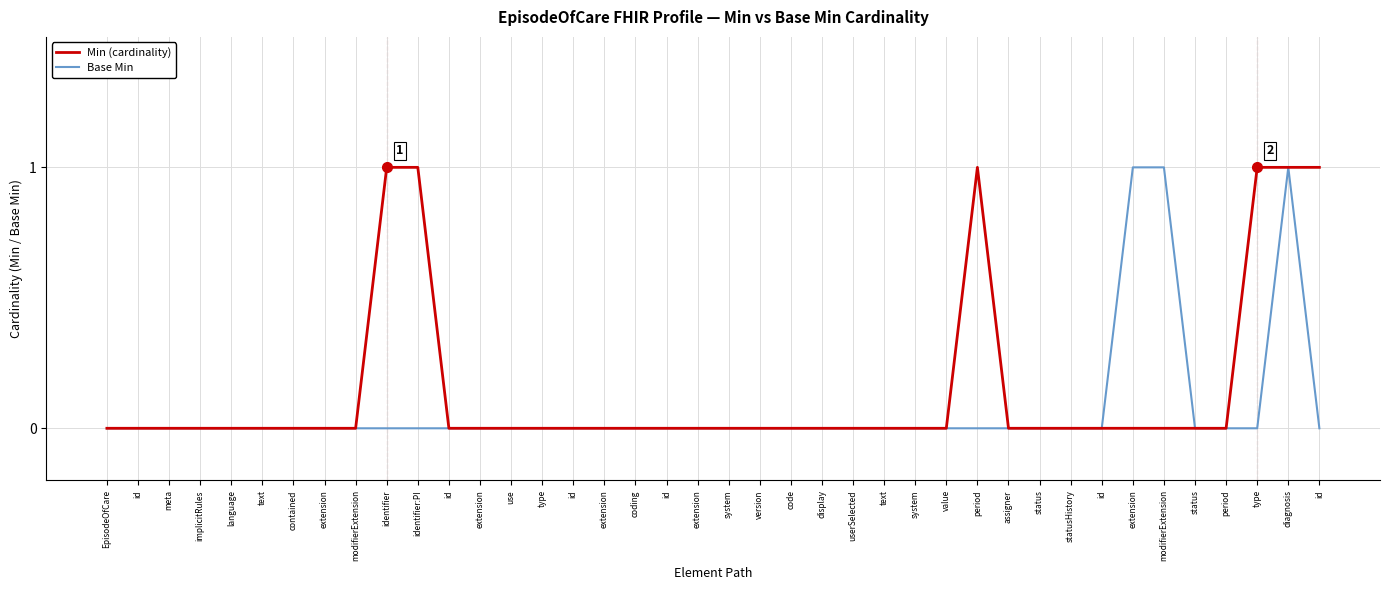

What is the highest value of the Base Min series?

1